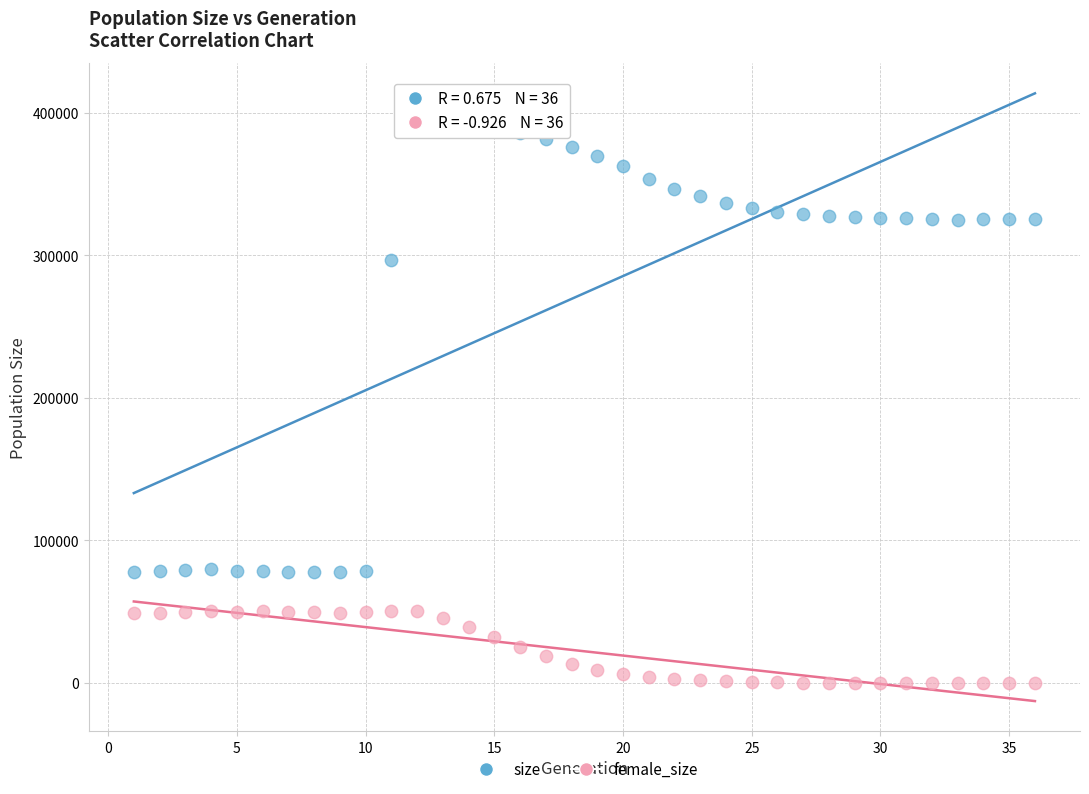

Across all data points, what is the range of X values (max minus min)?

35